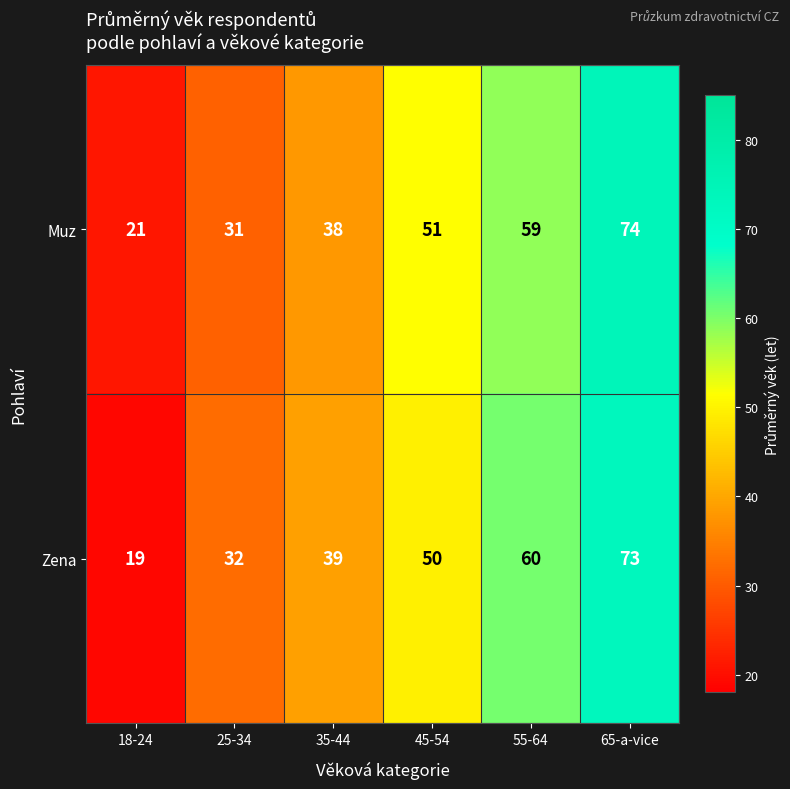

Between 18-24 and 65-a-vice, which series saw the biggest shift?

Zena